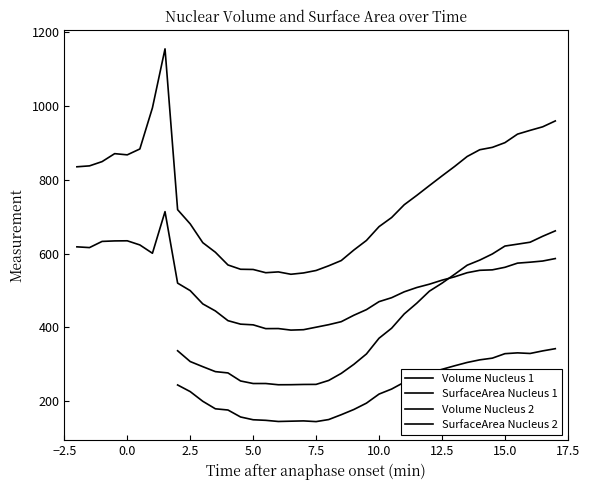

Which series has the largest total across all categories?

Volume Nucleus 1